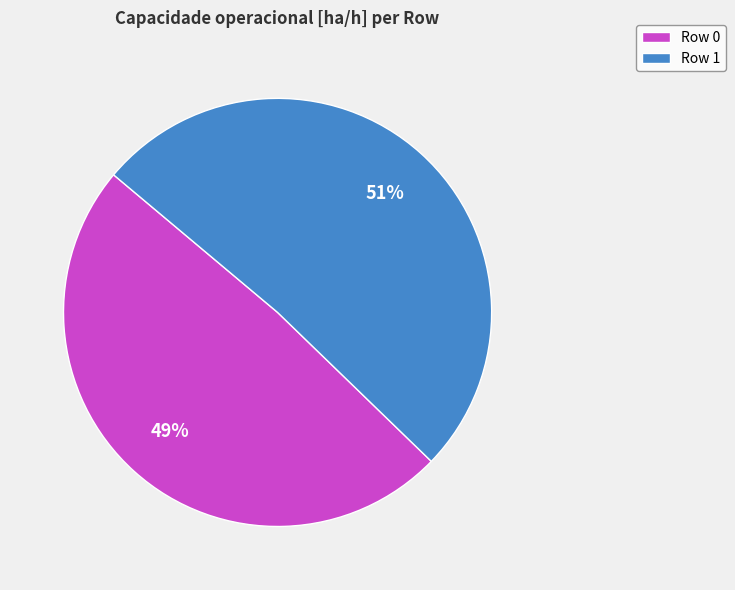

Is the sum of Row 1 and Row 0 greater than half?

Yes